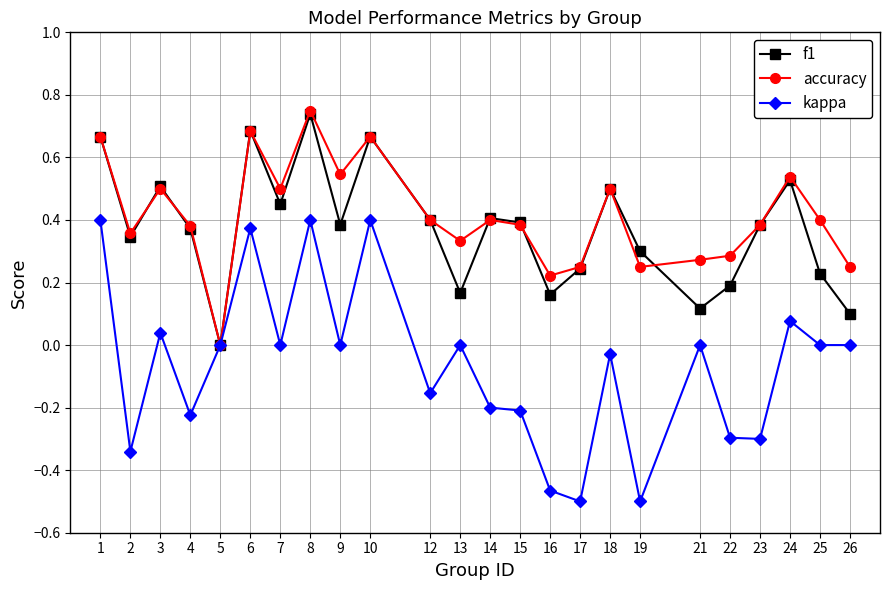

What are all the series names shown in the legend?

f1, accuracy, kappa